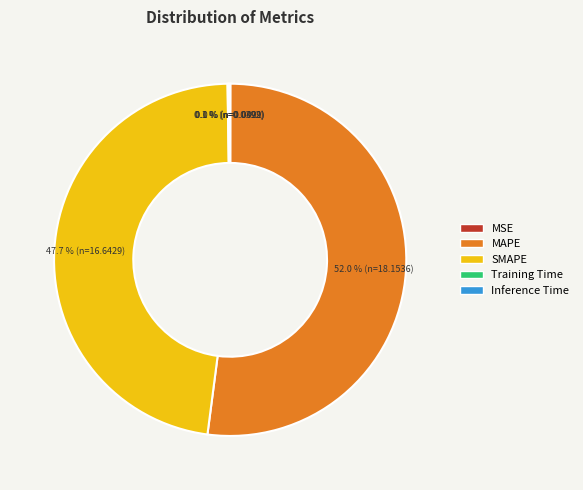

Is there any slice that represents more than half of the pie?

Yes